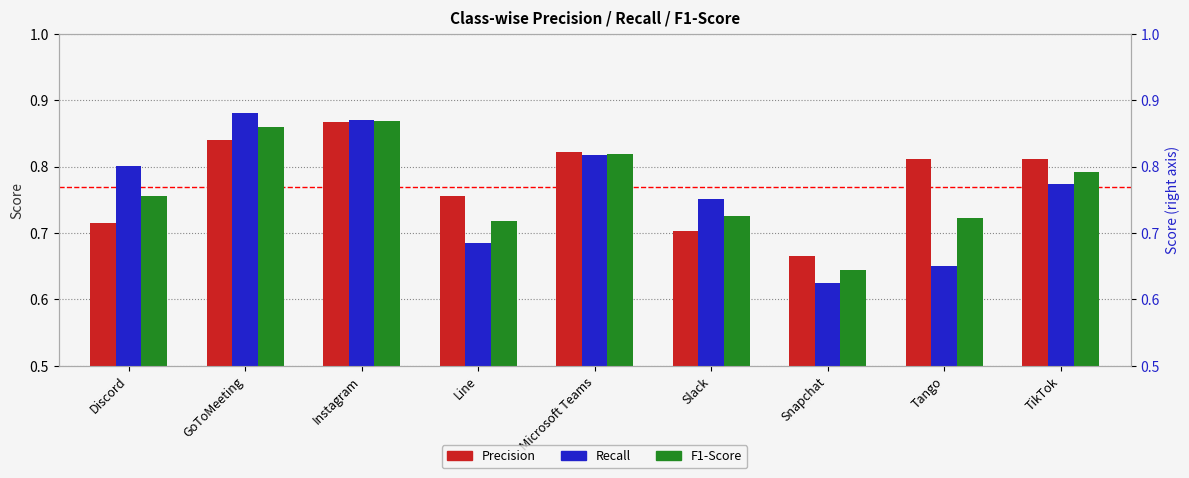

What is the minimum value for Precision?

0.7